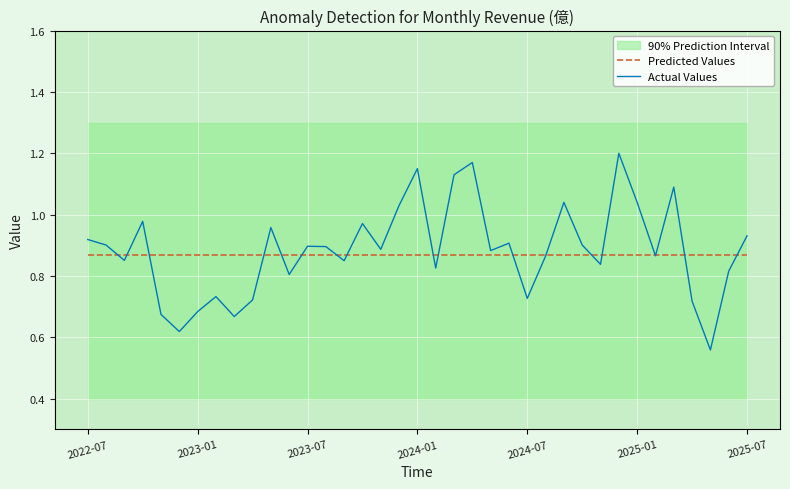

At how many categories does at least one series exceed 0?

37